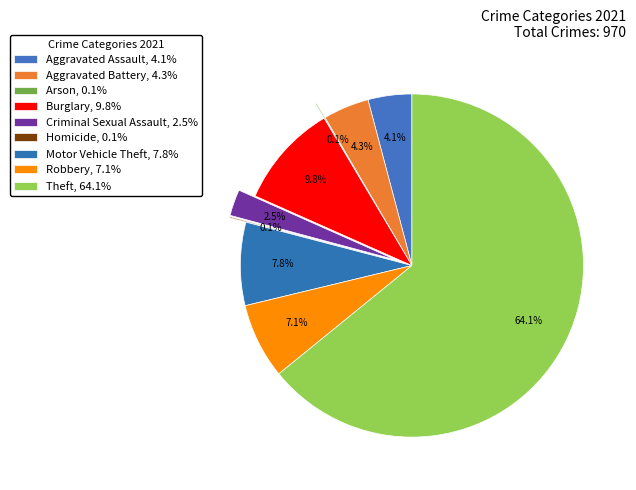

Which has a higher value, Aggravated Battery or Aggravated Assault?

Aggravated Battery